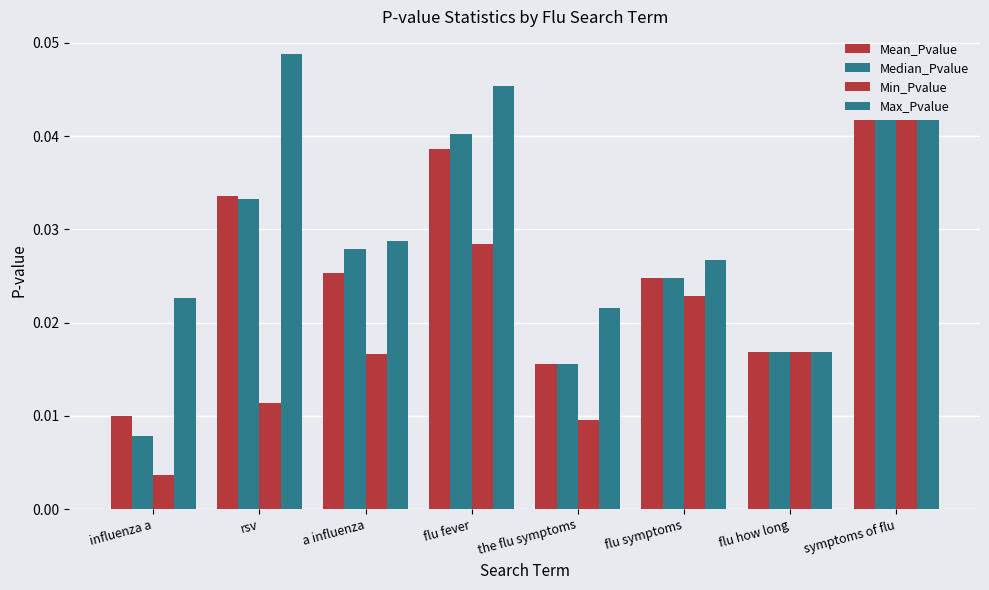

List the labels in order of Max_Pvalue value, largest first.

rsv, flu fever, symptoms of flu, a influenza, flu symptoms, influenza a, the flu symptoms, flu how long